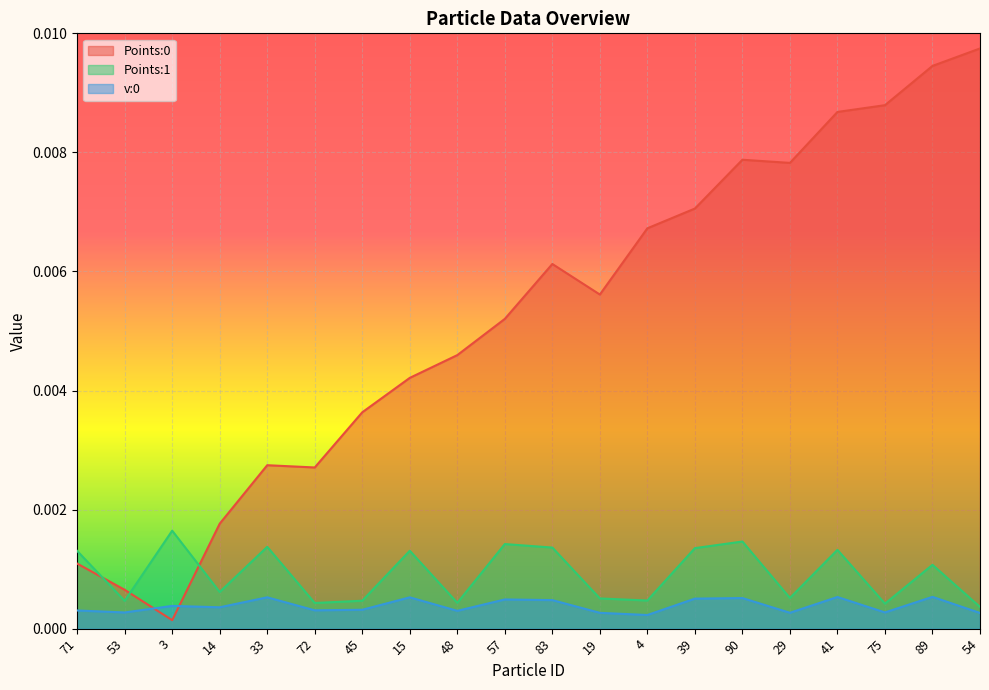

Does the chart display data point markers on the line(s)?

No